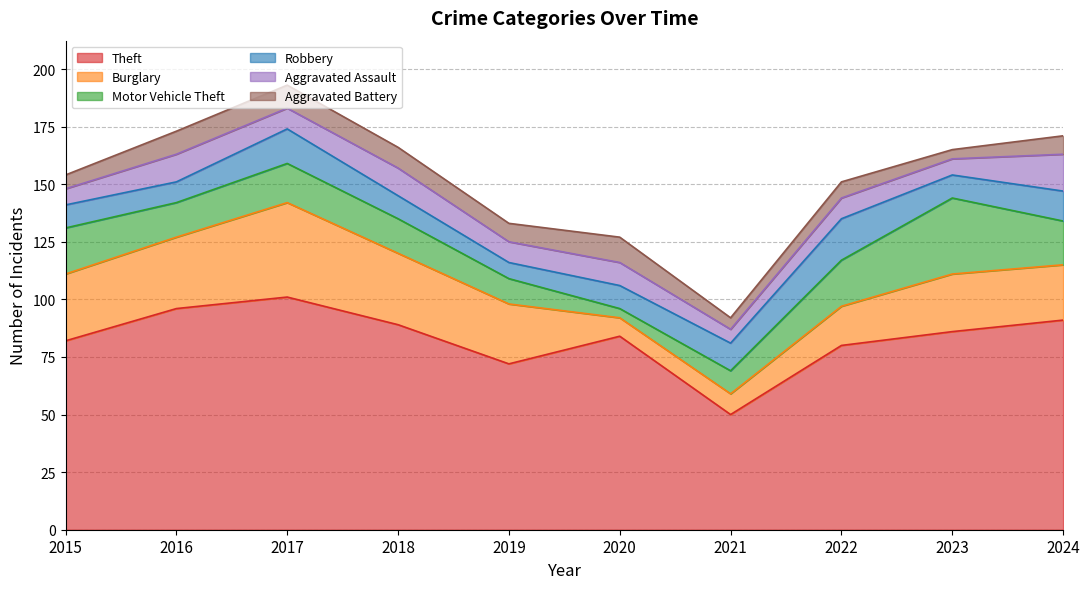

Where is Motor Vehicle Theft nearest to the value 18?

2017